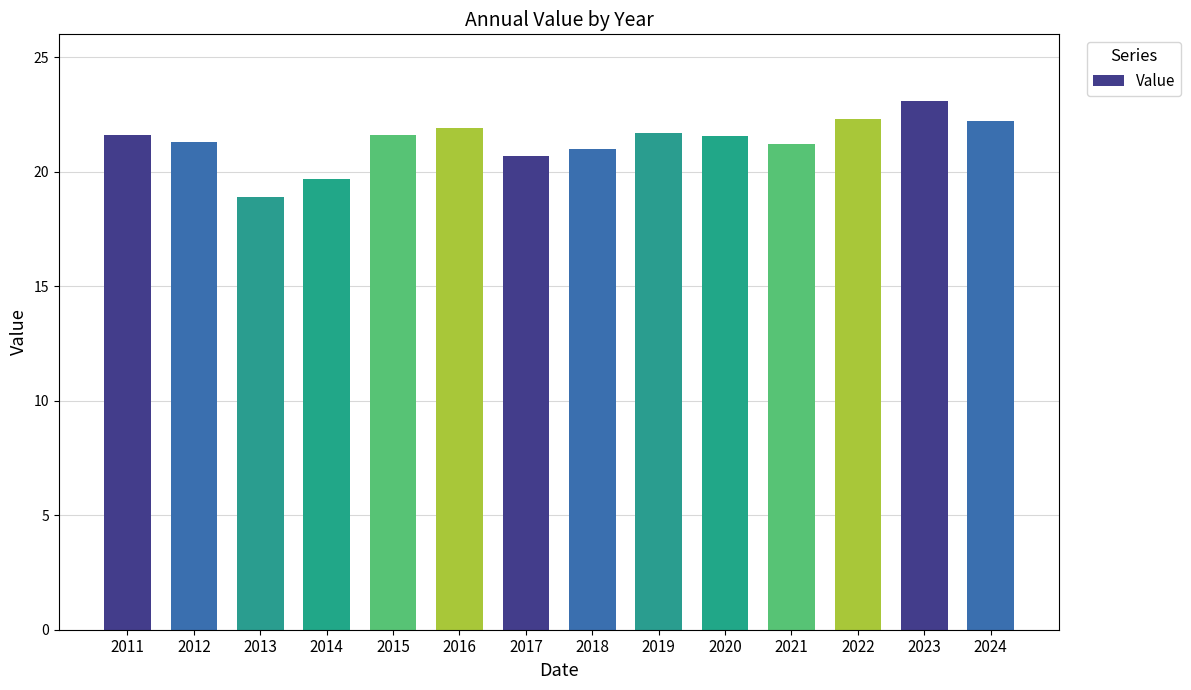

Are the bars grouped side by side (vs. stacked)?

No